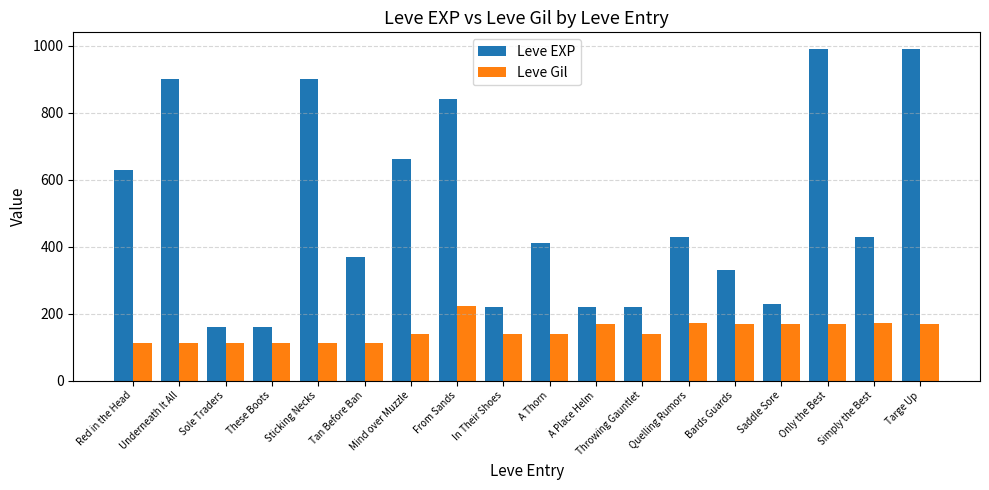

Between Red in the Head and Sole Traders, which series saw the biggest shift?

Leve EXP